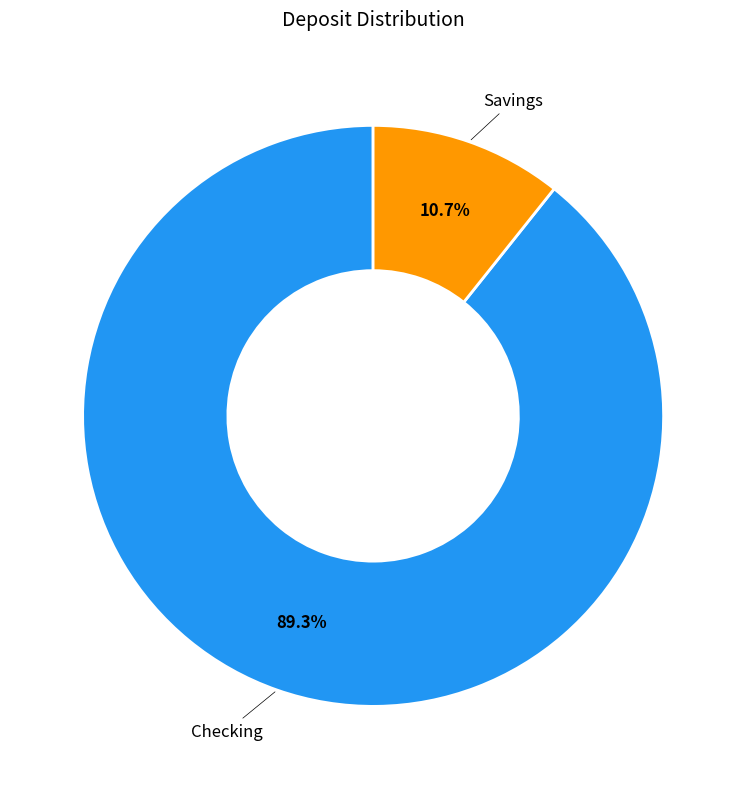

What percentage is NOT represented by Savings?

89.3%